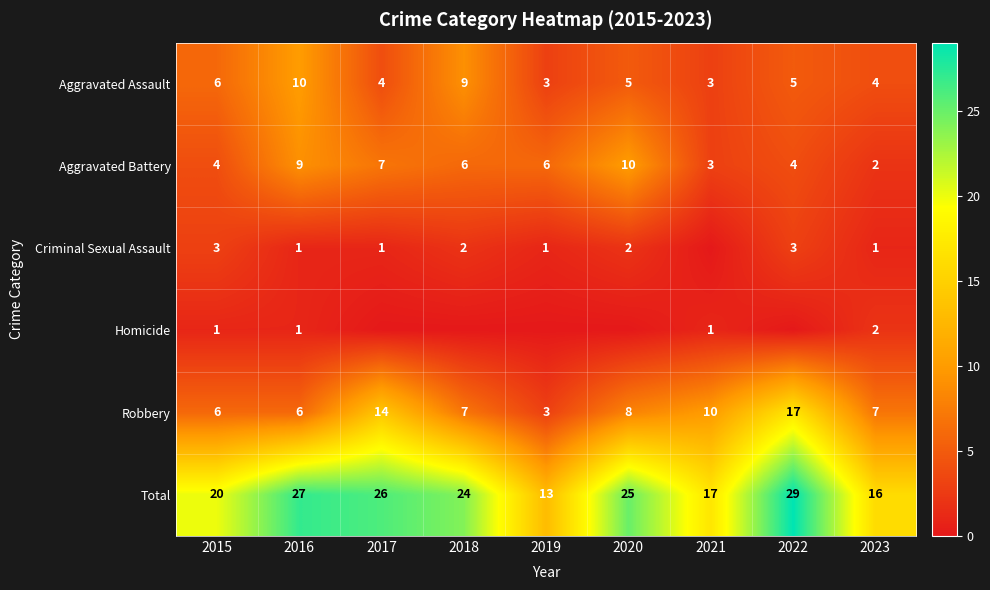

Rank the series at 2021 from highest to lowest value.

Total, Robbery, Aggravated Assault, Aggravated Battery, Homicide, Criminal Sexual Assault